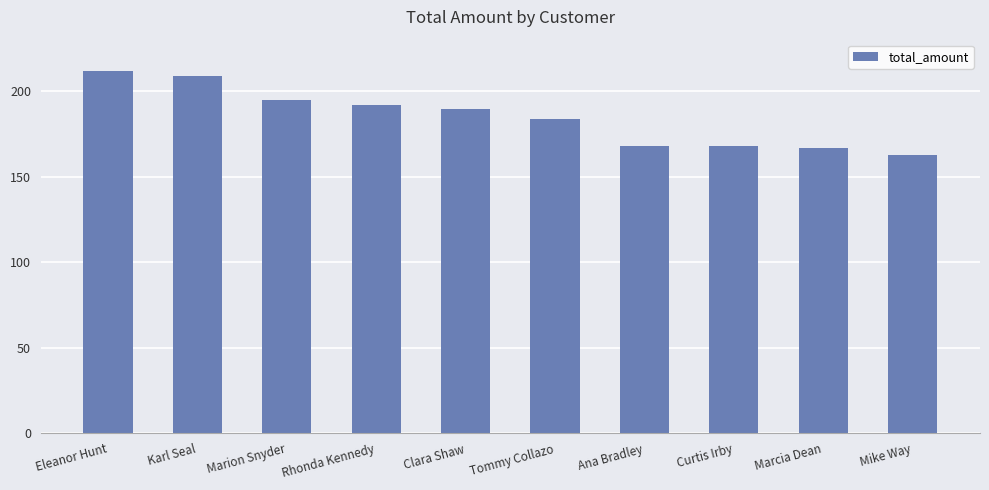

How many values are below 189?

5